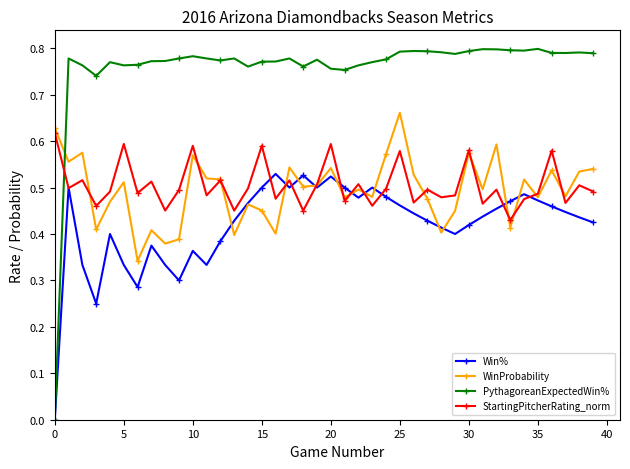

Rank the series by their maximum value, from highest to lowest.

PythagoreanExpectedWin%, WinProbability, StartingPitcherRating_norm, Win%